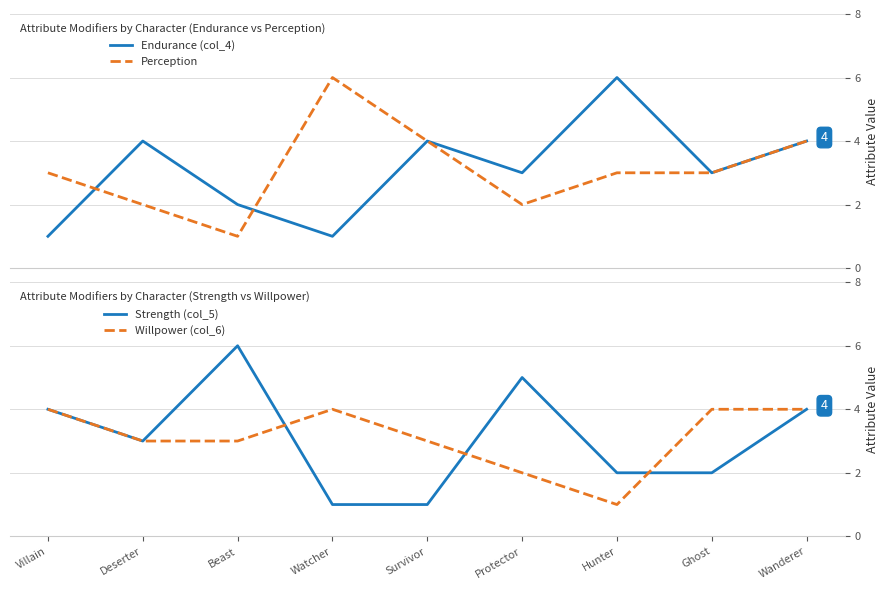

What is the difference between the maximum and second lowest values in the Perception series?

4